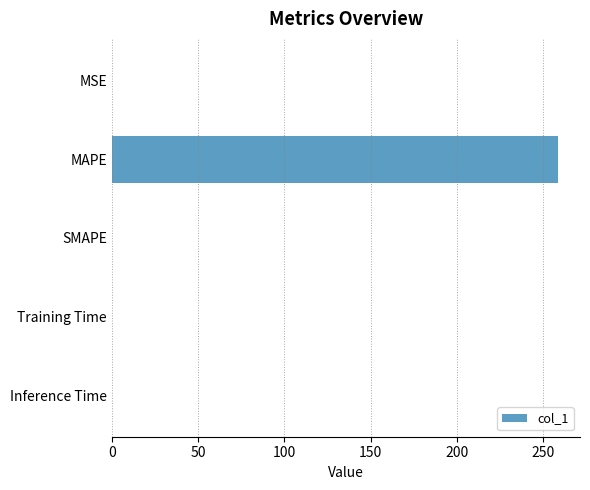

The chart shows a value of 0.0 at Training Time. True or false?

True